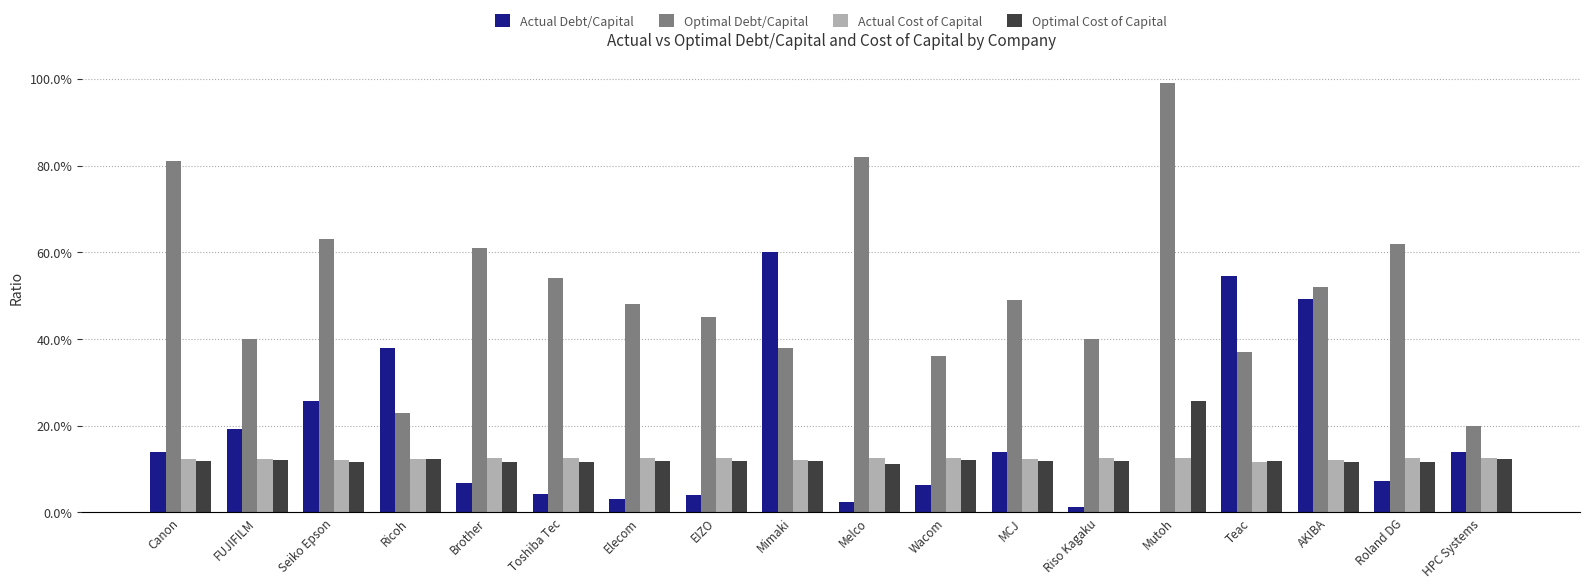

What is the minimum value for Optimal Debt/Capital?

0.2